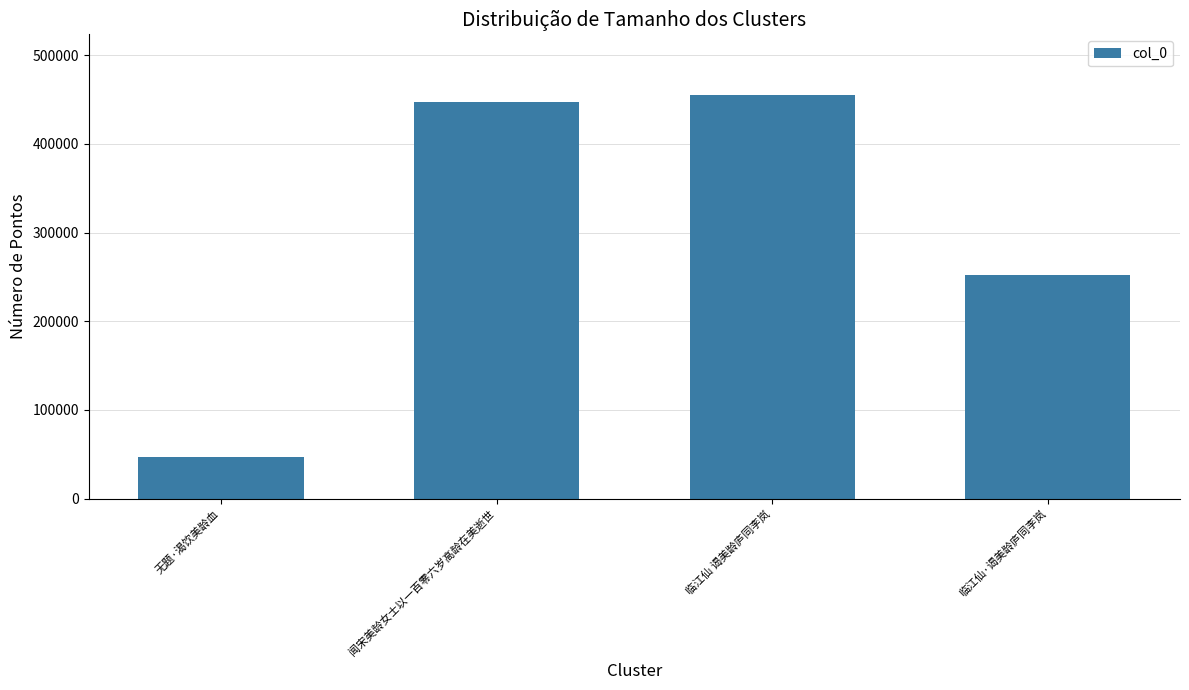

How many series are shown in this chart?

1